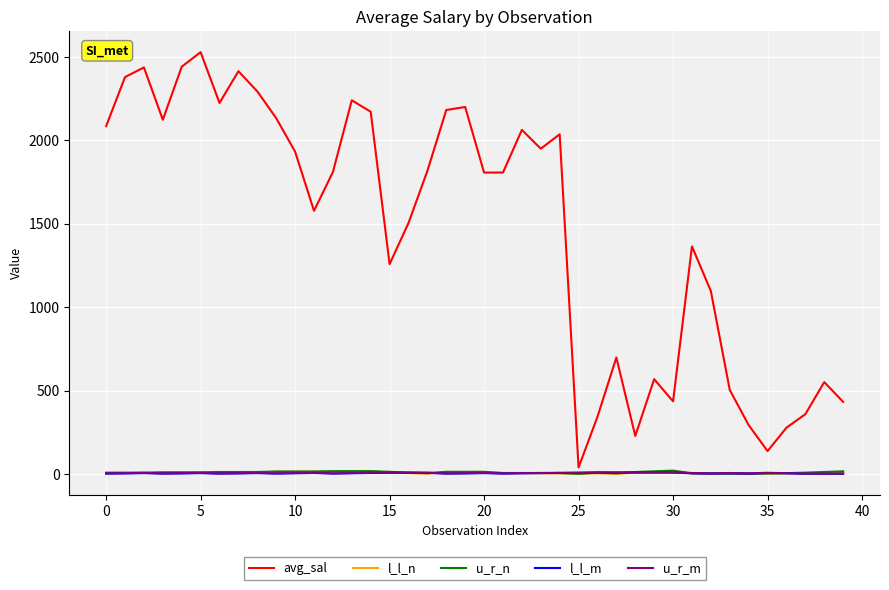

Which series has the widest spread of values?

avg_sal